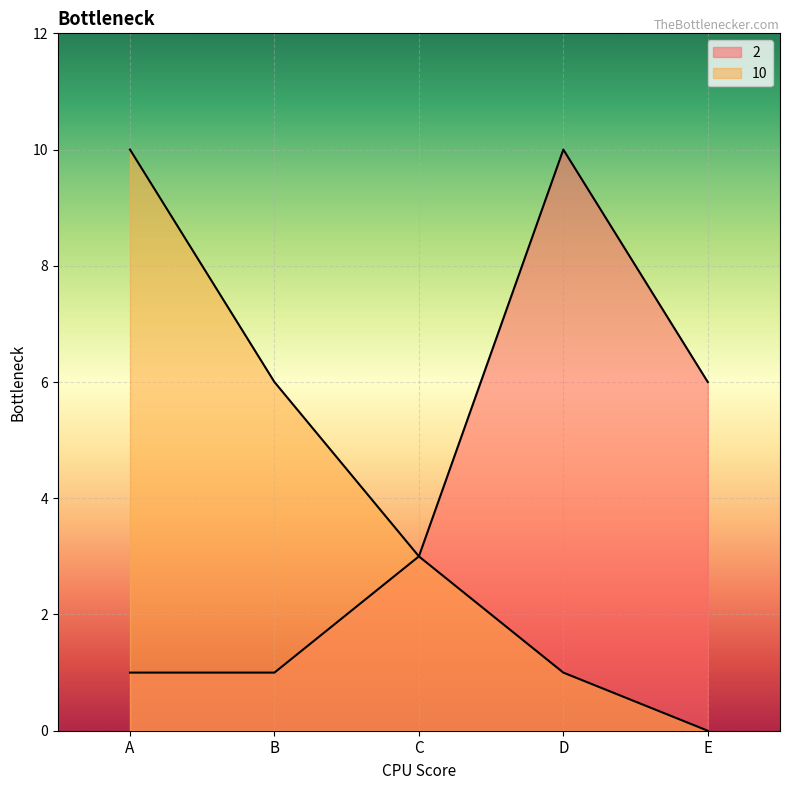

What is the value of the 2 point at the 5th from the left?

6